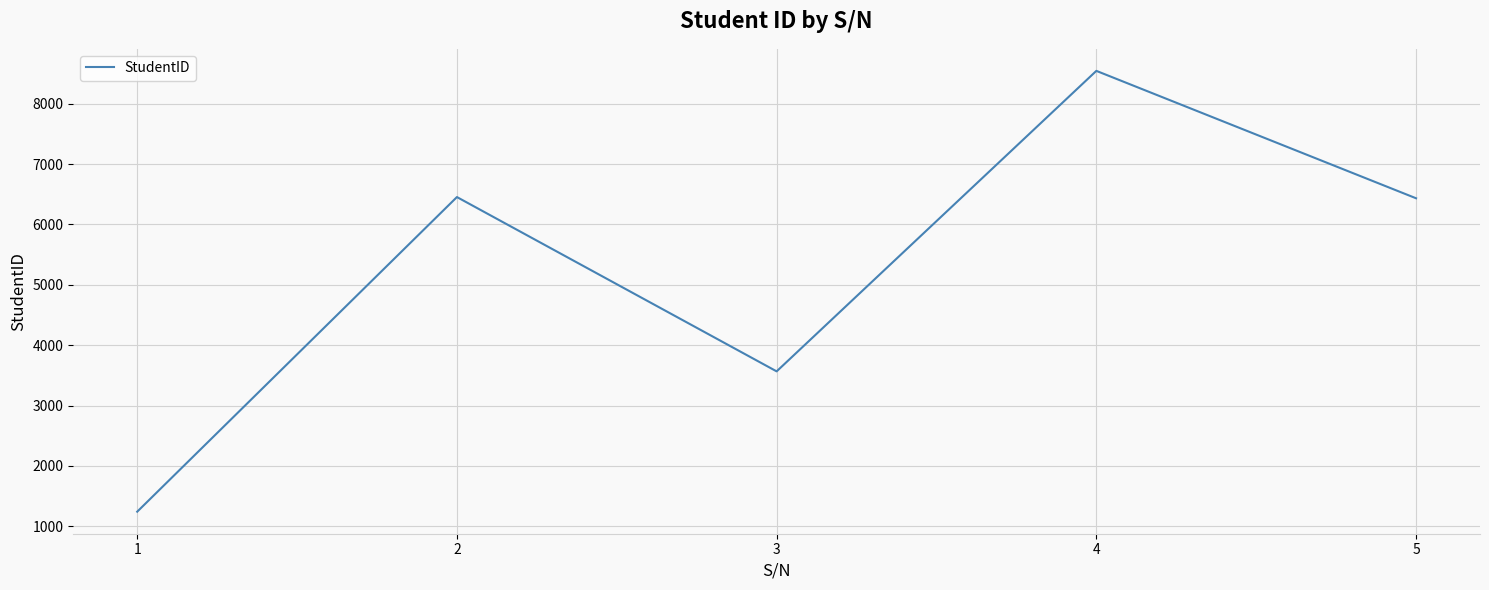

Which category has the highest value across all series?

4